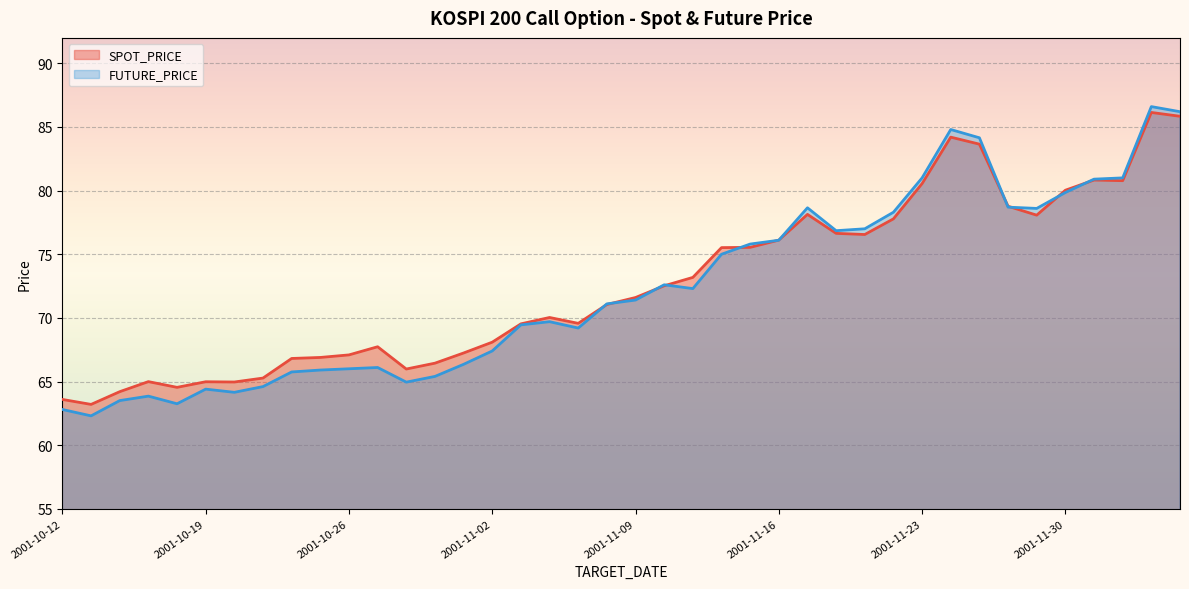

What is the sum of the SPOT_PRICE values at 2001-11-21 and 2001-11-27?

160.2